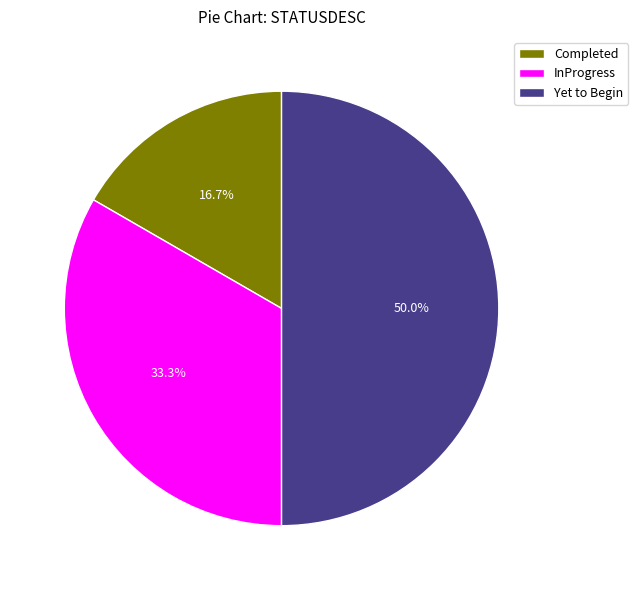

How much of the chart is everything except InProgress?

66.7%